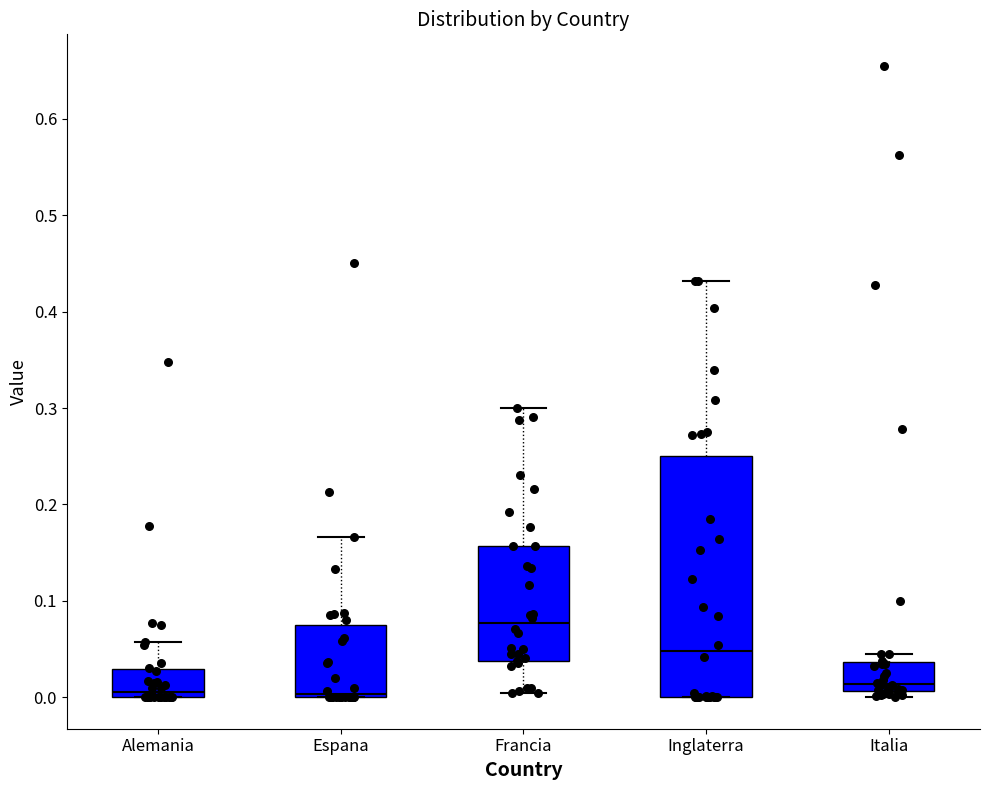

Where is the lower edge of the box for Italia on the y-axis? The values are not printed on the chart, so give them approximately, as read against the axis.

0.01